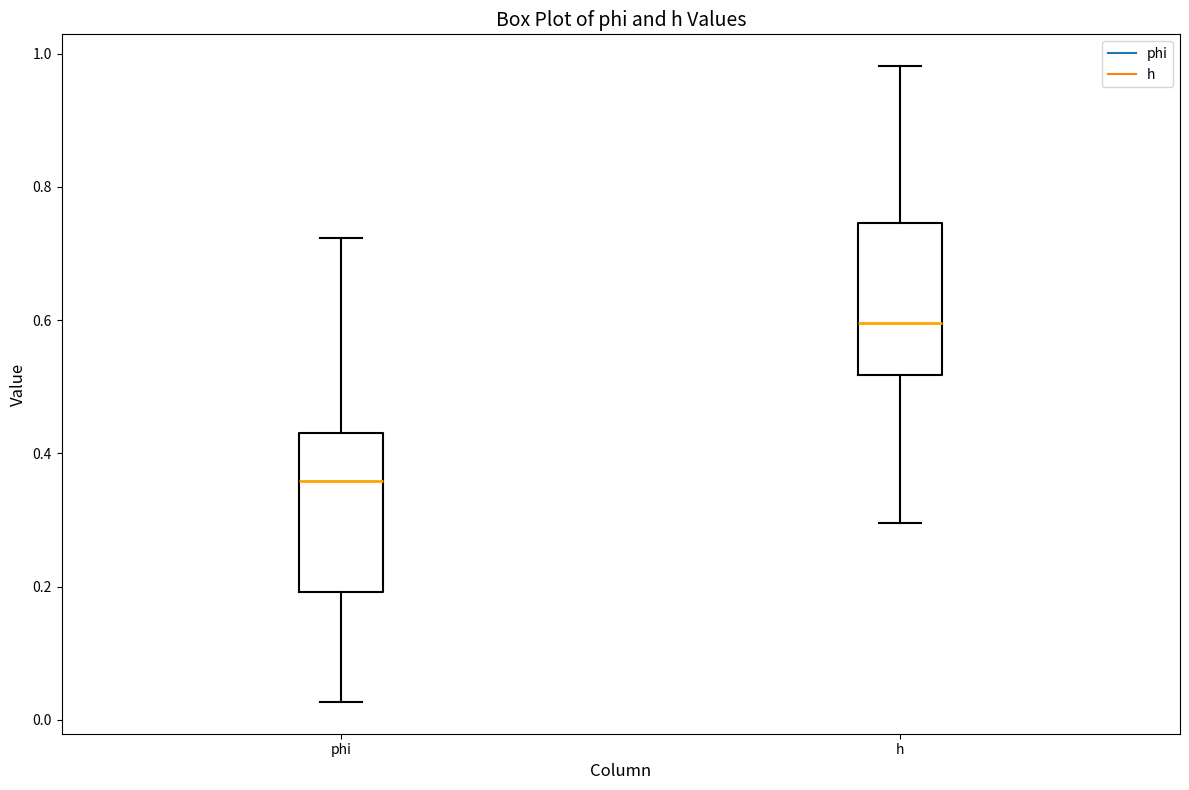

Reading left to right, transcribe this box plot: for each box, give where its median line is, the range the box spans, and where its two whiskers end, as read against the y-axis. The values are not printed on the chart, so give them approximately, as read against the axis.

phi: median 0.36, box 0.20 to 0.42, whiskers 0.02 to 0.72
h: median 0.60, box 0.52 to 0.74, whiskers 0.30 to 0.98